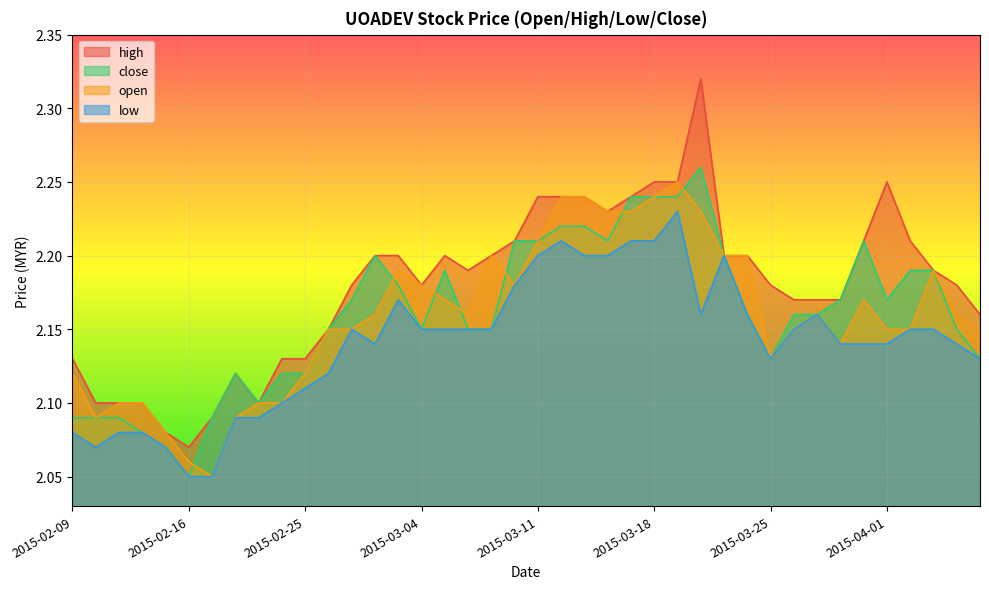

What is the sum of the open values at 2015-02-10 and 2015-02-25?

4.2